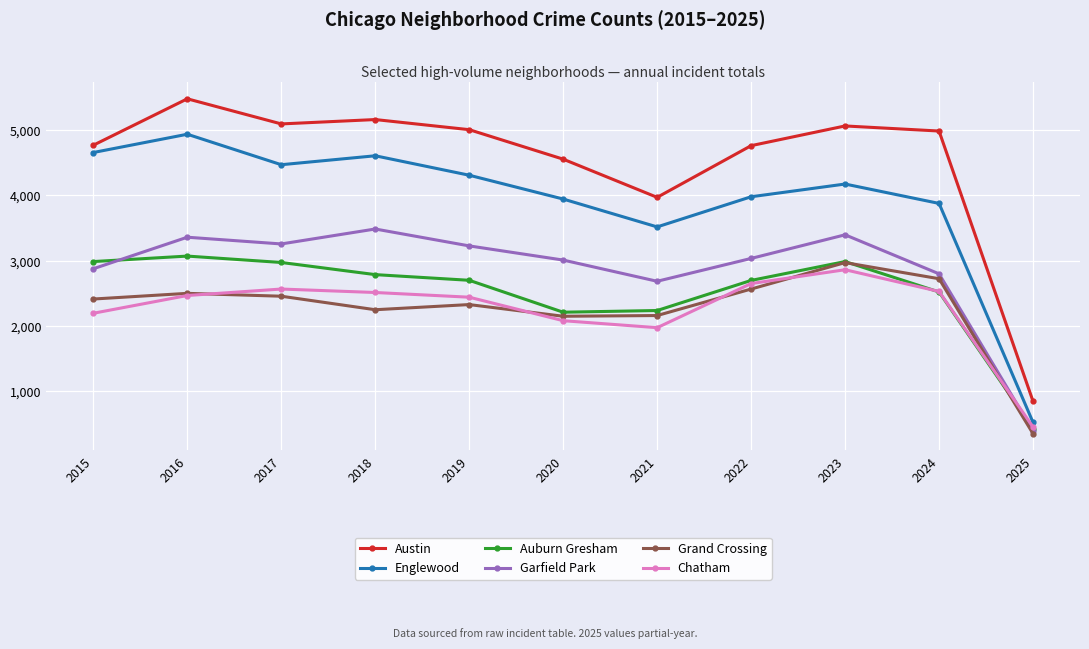

True or false: Auburn Gresham and Garfield Park cross at least once.

True